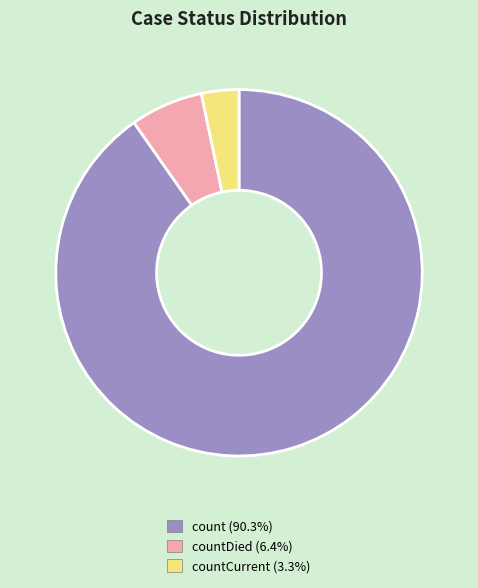

Is there any slice that represents more than half of the pie?

Yes